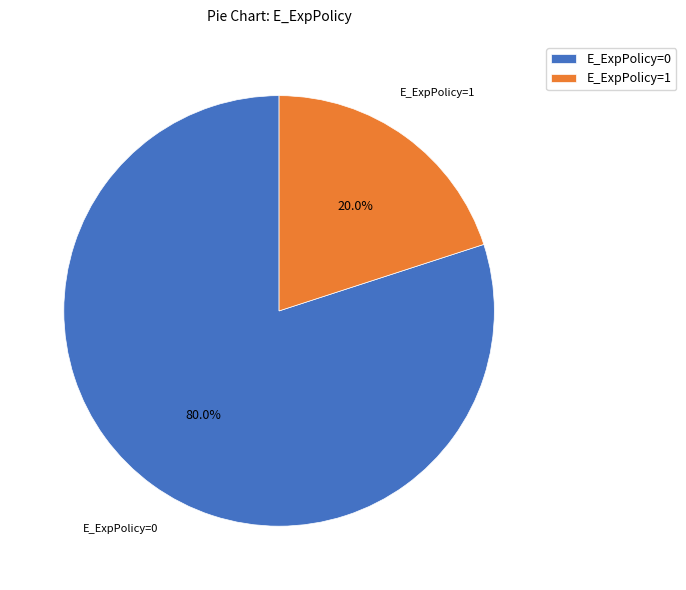

Approximately how many times larger is the value at E_ExpPolicy=0 compared to E_ExpPolicy=1?

4.0